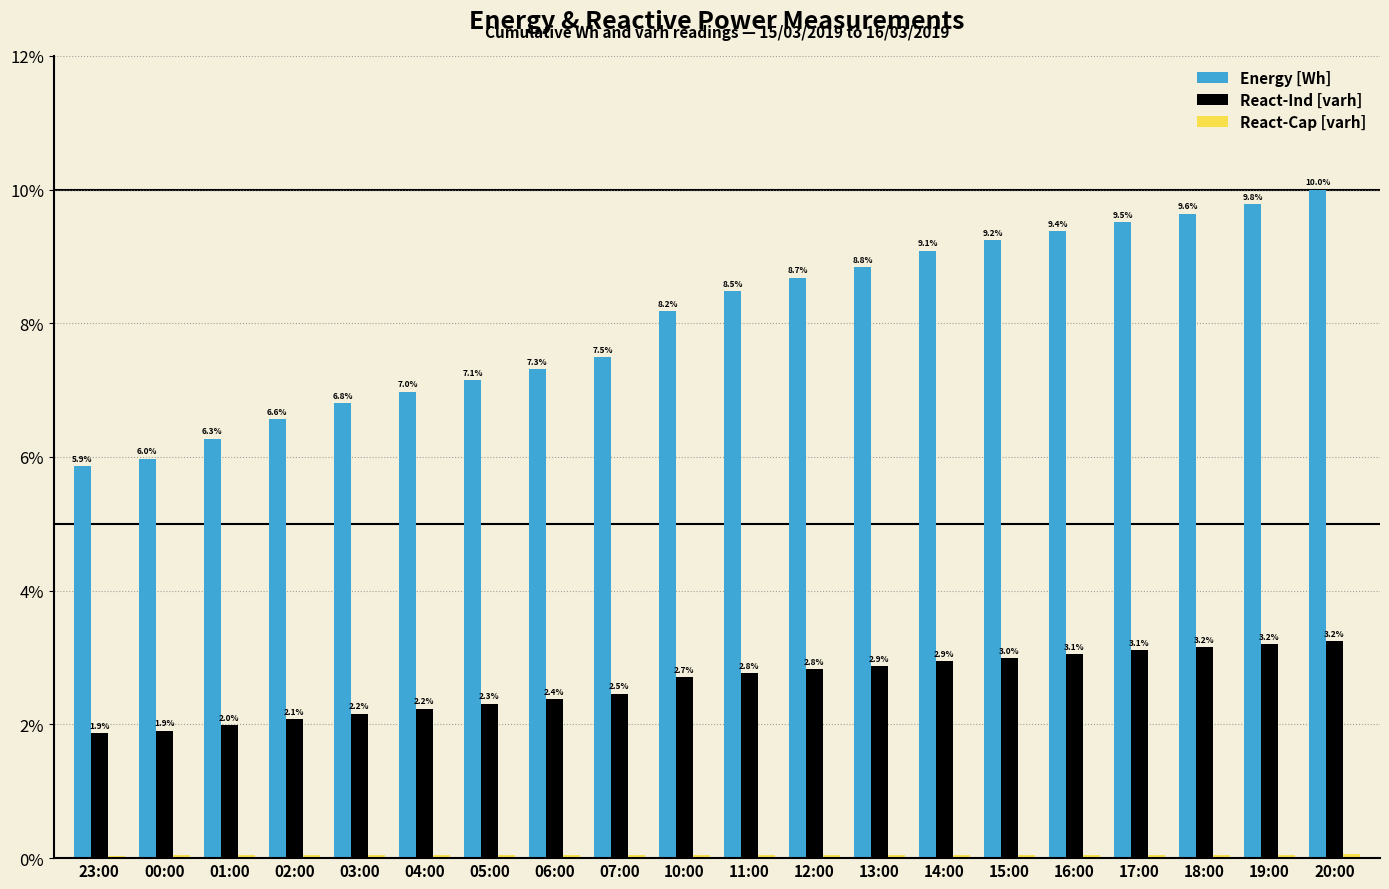

What is the label of the 1st bar from the right?

20:00